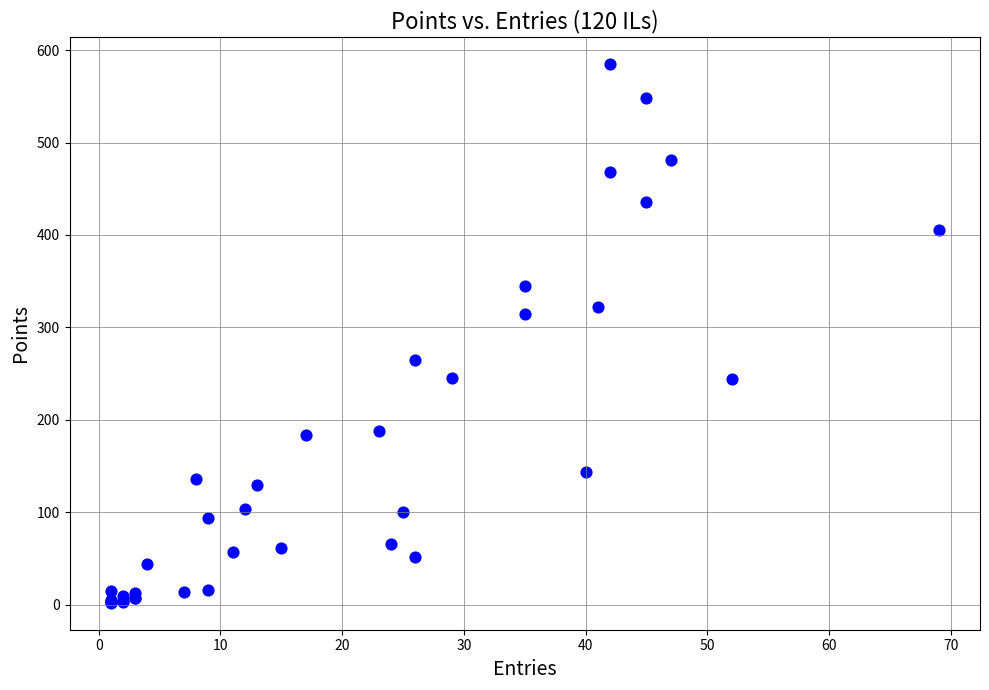

What Y value in the scatter plot is closest to 293?

314